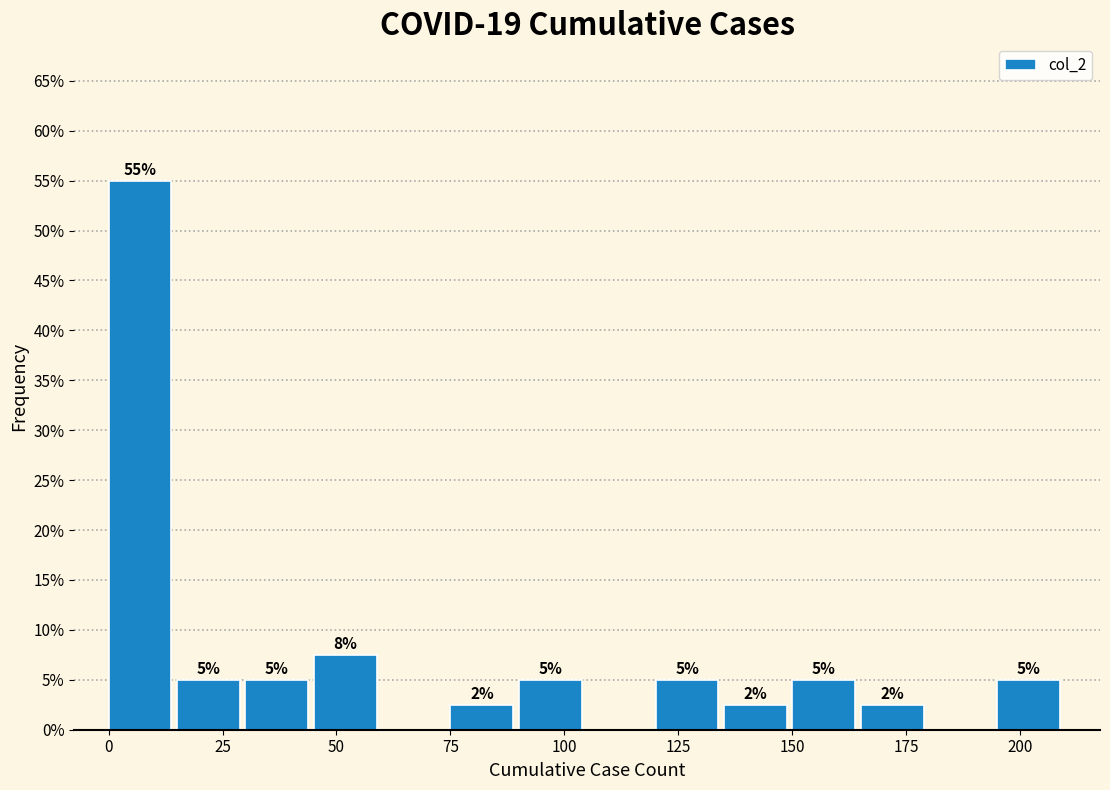

Read against the x-axis, roughly where is the centre of the tallest bar?

5